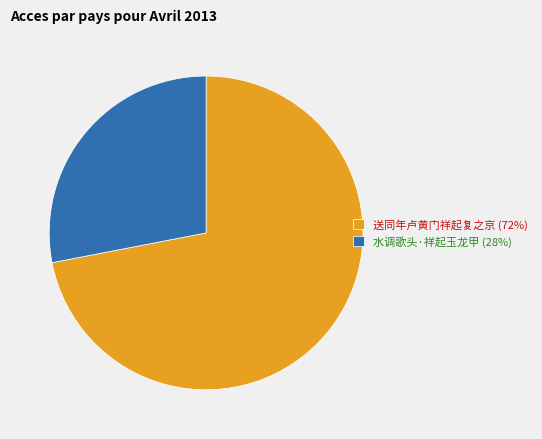

Is it true that 水调歌头·祥起玉龙甲 is 28% of the pie?

True